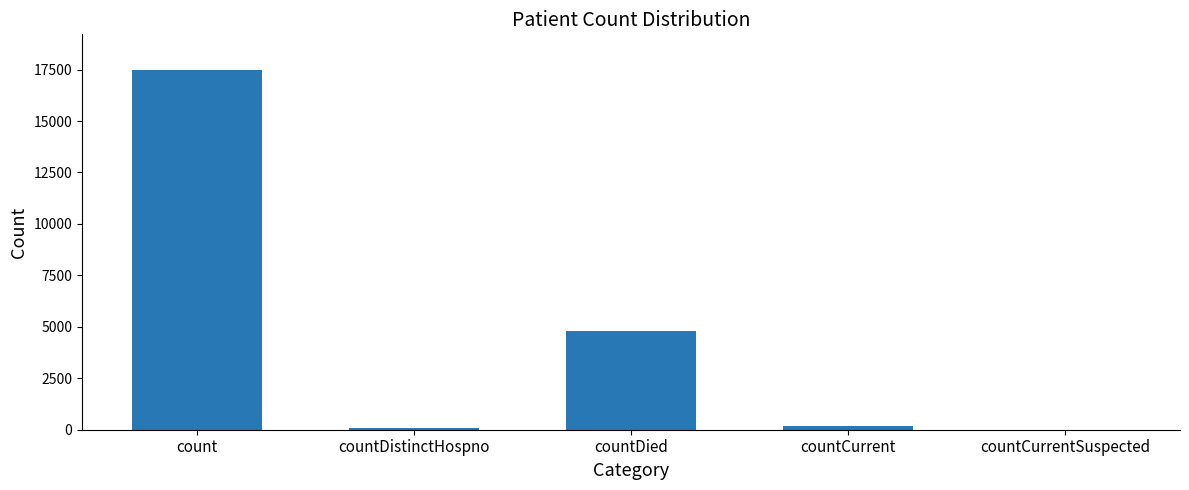

Between count and countCurrent, which is larger?

count